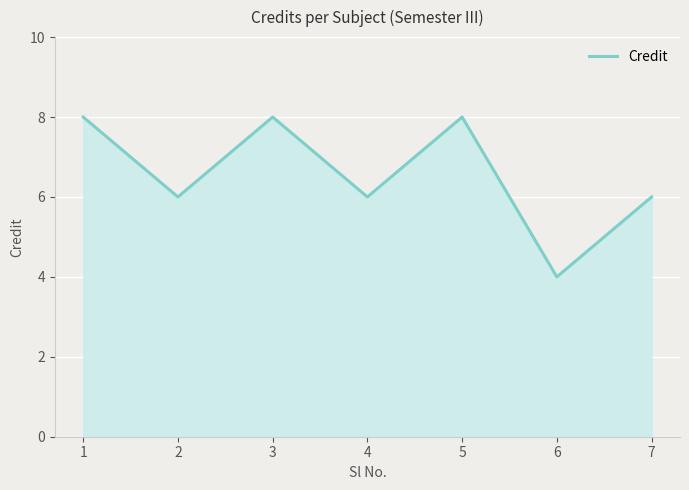

What is the sum of the values at 3 and 6?

12